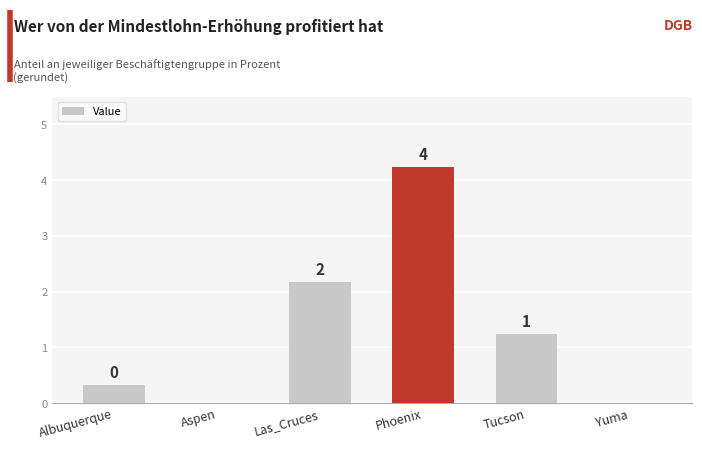

Reading left to right, what are all the values shown in this chart?

0.3	0.0	2.2	4.2	1.2	0.0